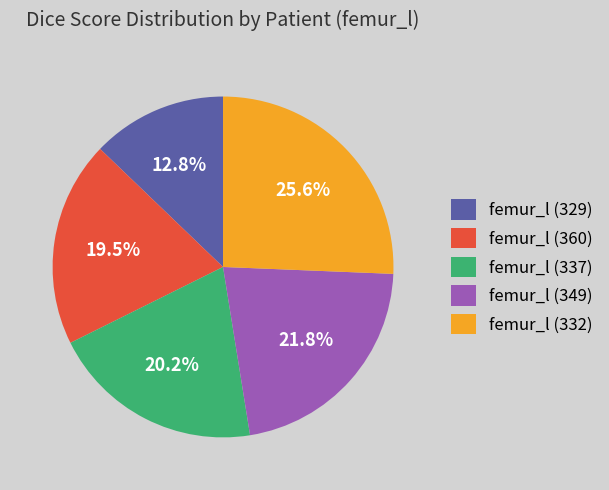

Rank the categories by value from highest to lowest.

femur_l (332), femur_l (349), femur_l (337), femur_l (360), femur_l (329)